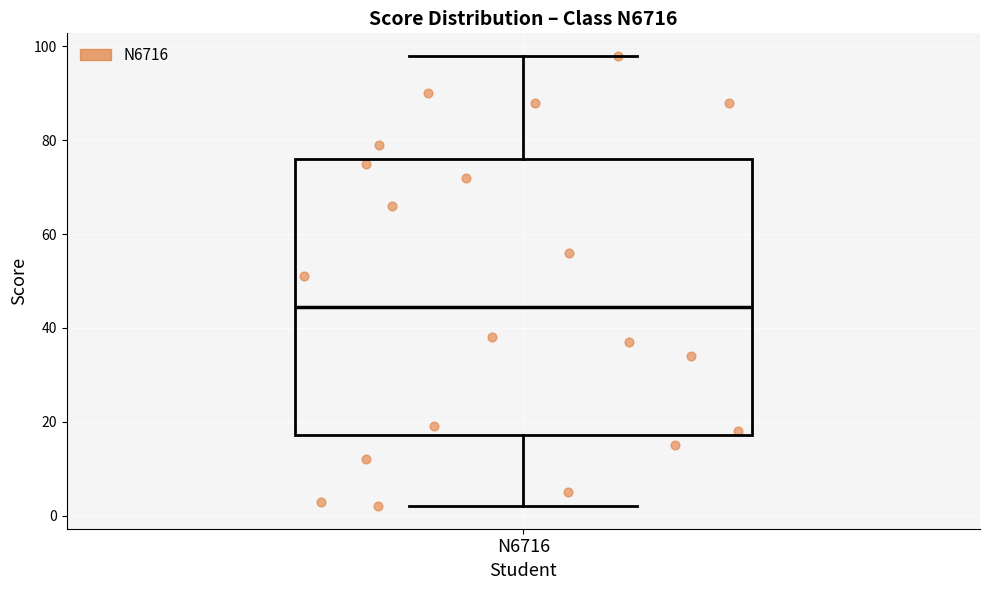

Read this box plot against the y-axis: the position of the median line, the range covered by the box, and the ends of both whiskers. The values are not printed on the chart, so give them approximately, as read against the axis.

median 44, box 18 to 76, whiskers 2 to 98